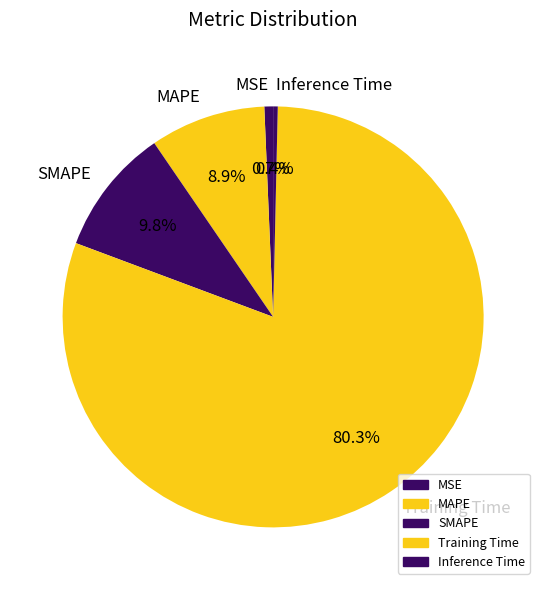

Is there a majority slice in this chart?

Yes